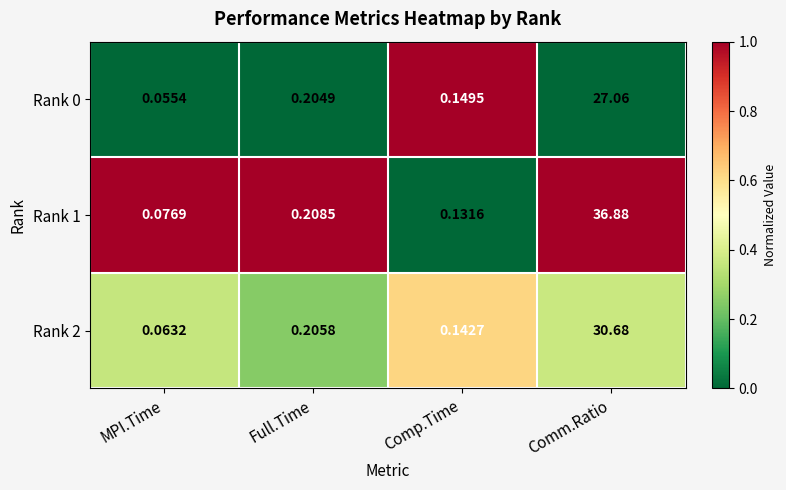

List the labels in order of Rank 2 value, smallest first.

MPI.Time, Comp.Time, Full.Time, Comm.Ratio